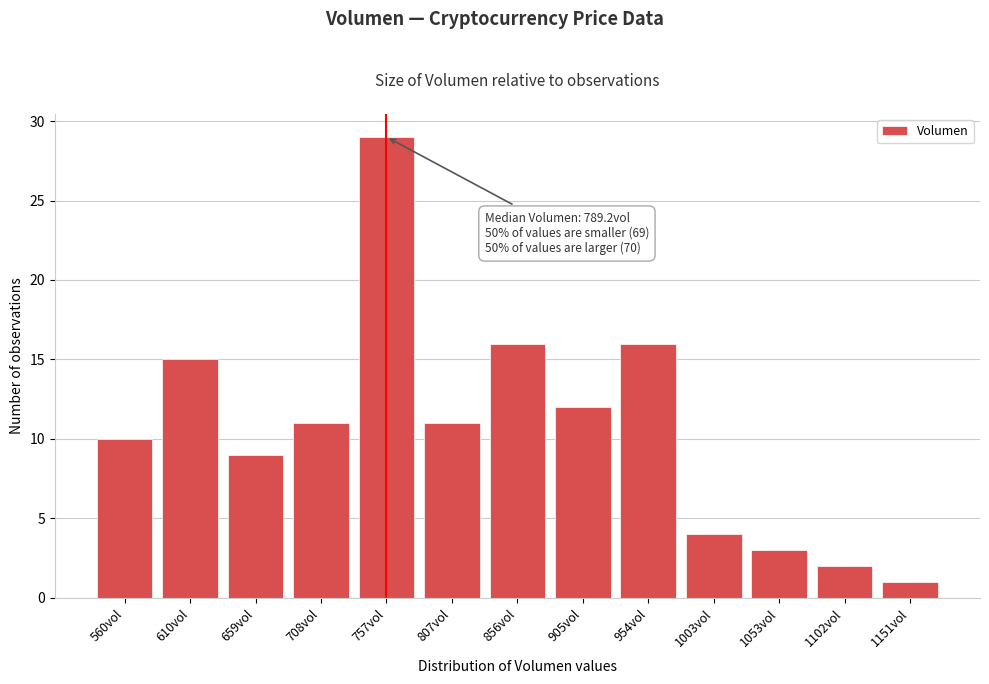

Reading left to right, list all the values displayed in this chart.

560vol=10	610vol=15	659vol=9	708vol=11	757vol=29	807vol=11	856vol=16	905vol=12	954vol=16	1003vol=4	1053vol=3	1102vol=2	1151vol=1